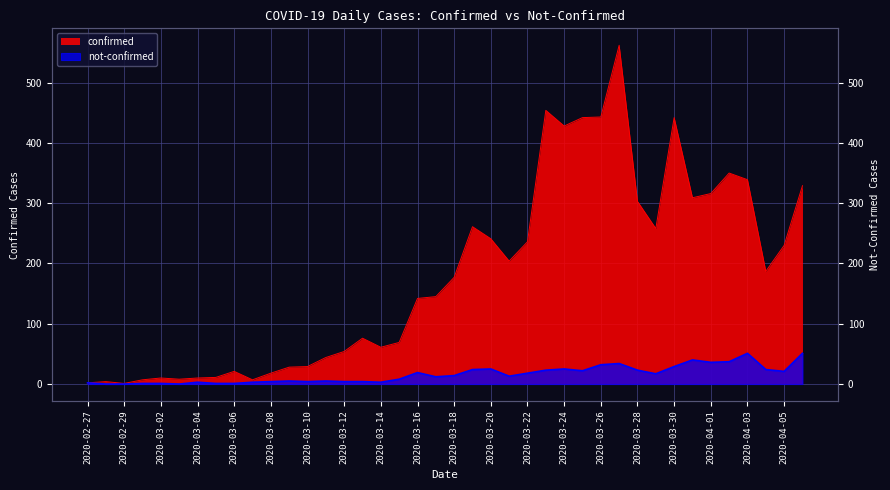

What is the difference between the second highest and minimum values in the not-confirmed series?

51